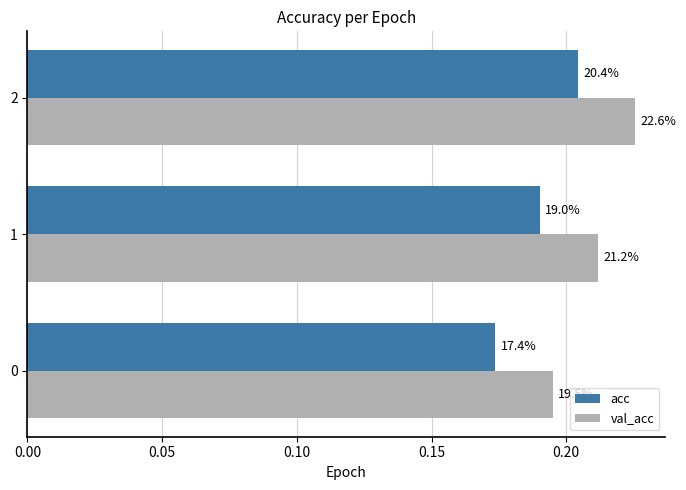

What is the value of the val_acc bar at the 1st from the left?

0.2